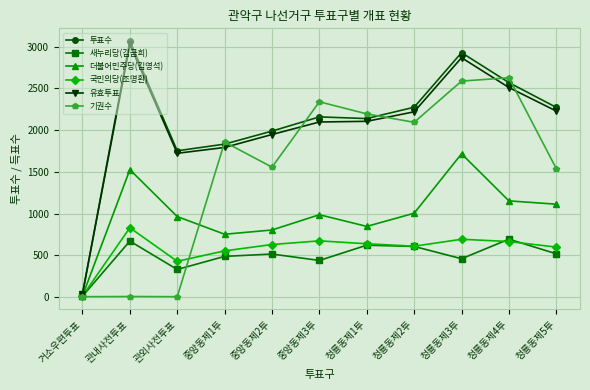

Which series changed the most between 관내사전투표 and 청룡동제1투?

기권수